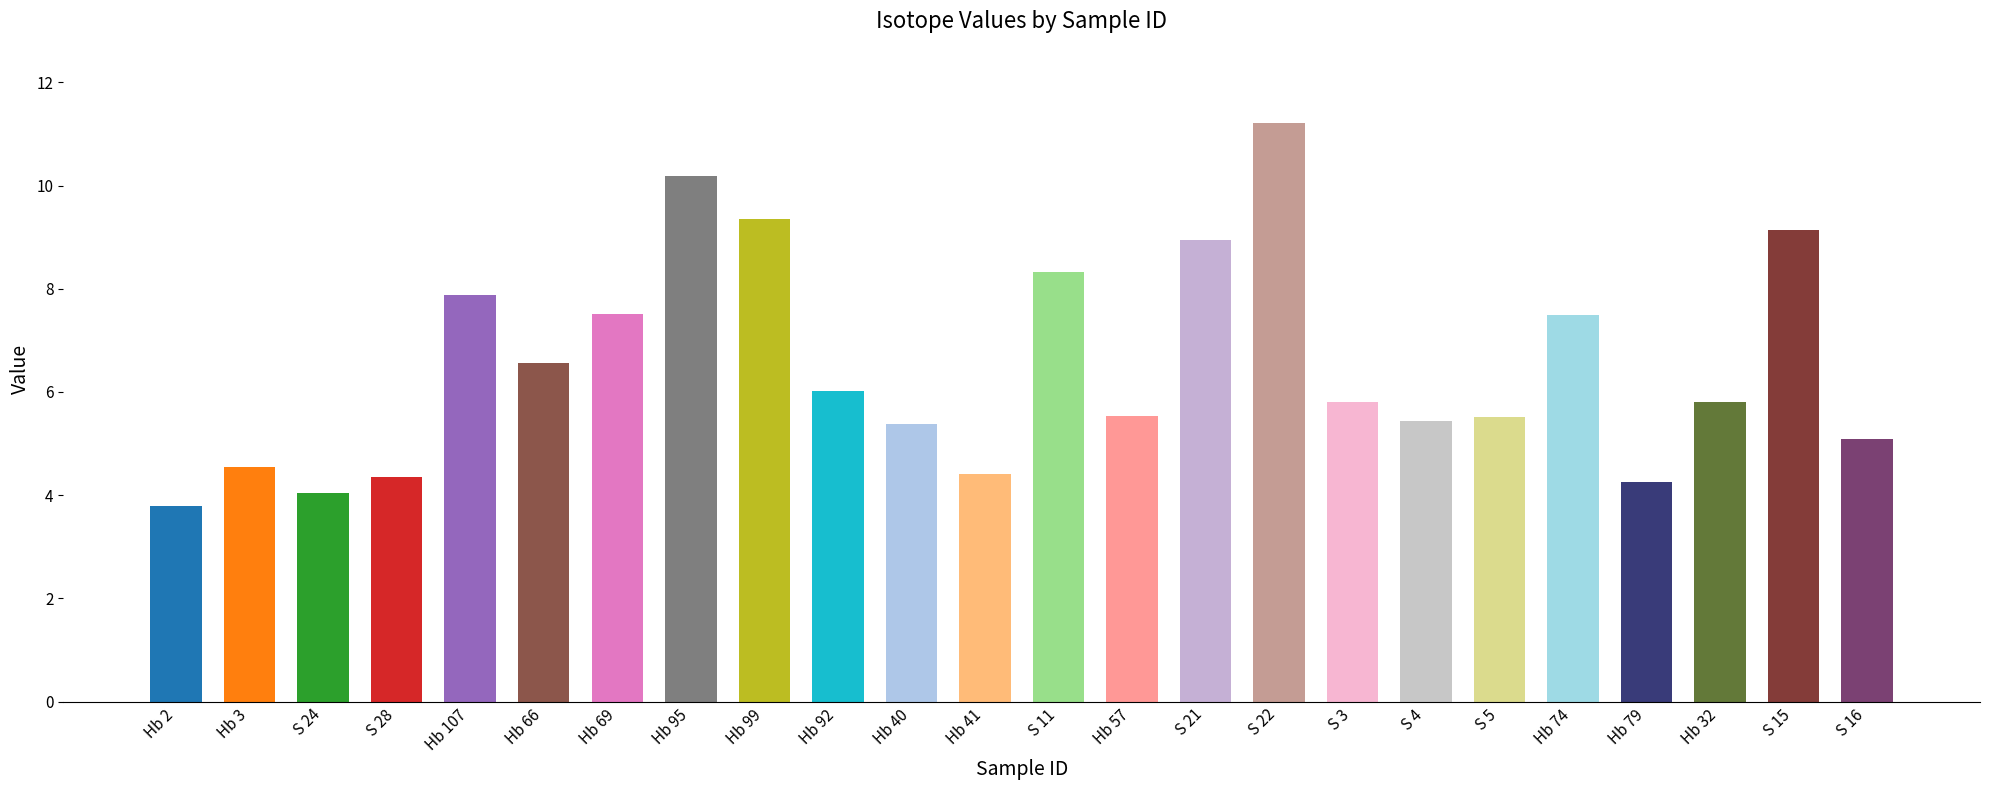

What is the label of the 2nd bar from the left?

Hb 3